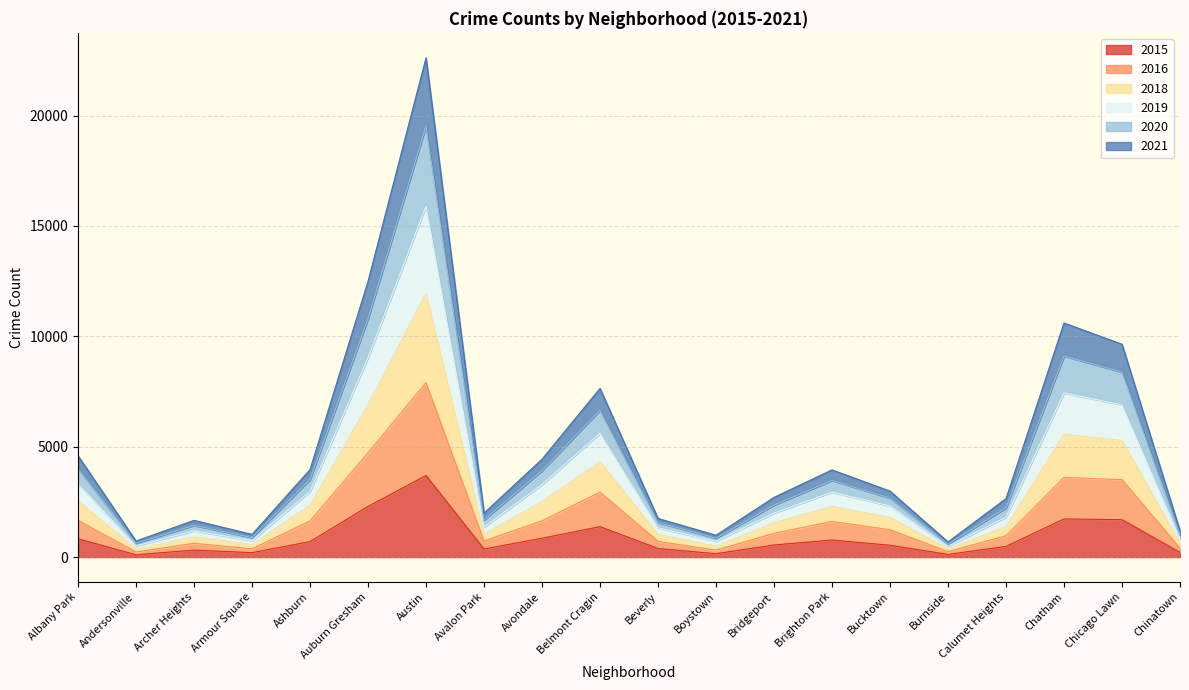

At which category is the sum across all series the highest?

Austin